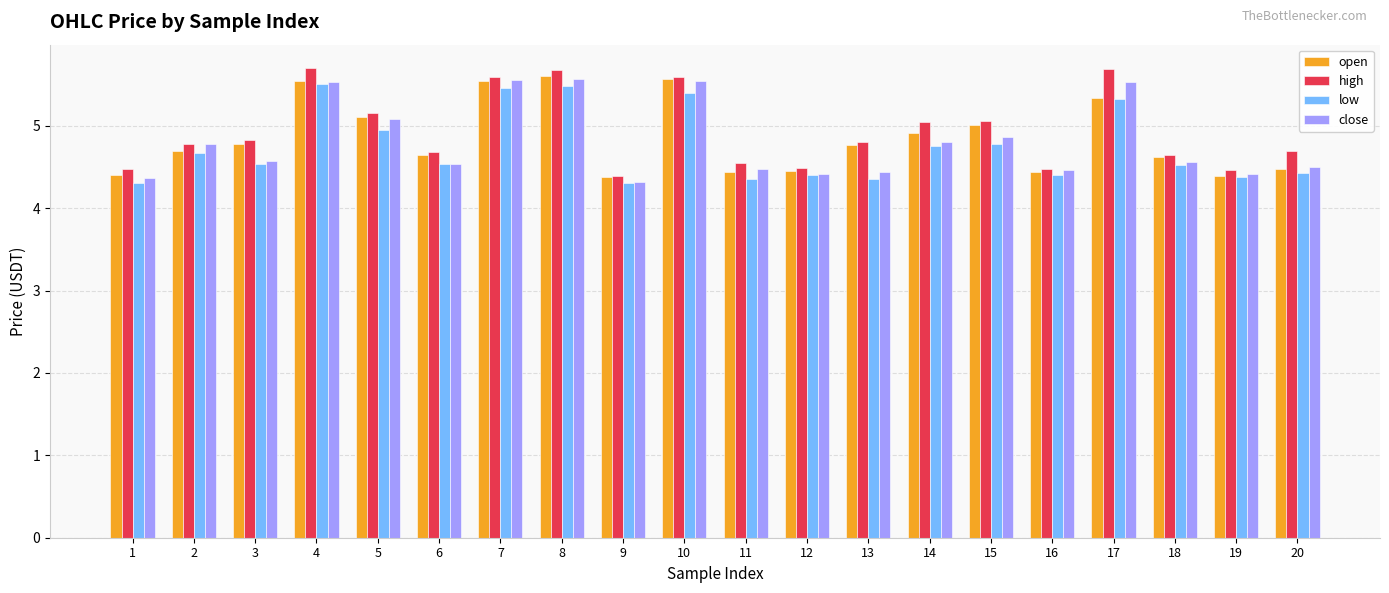

What is the value of the close bar at the 3rd from the left?

4.6